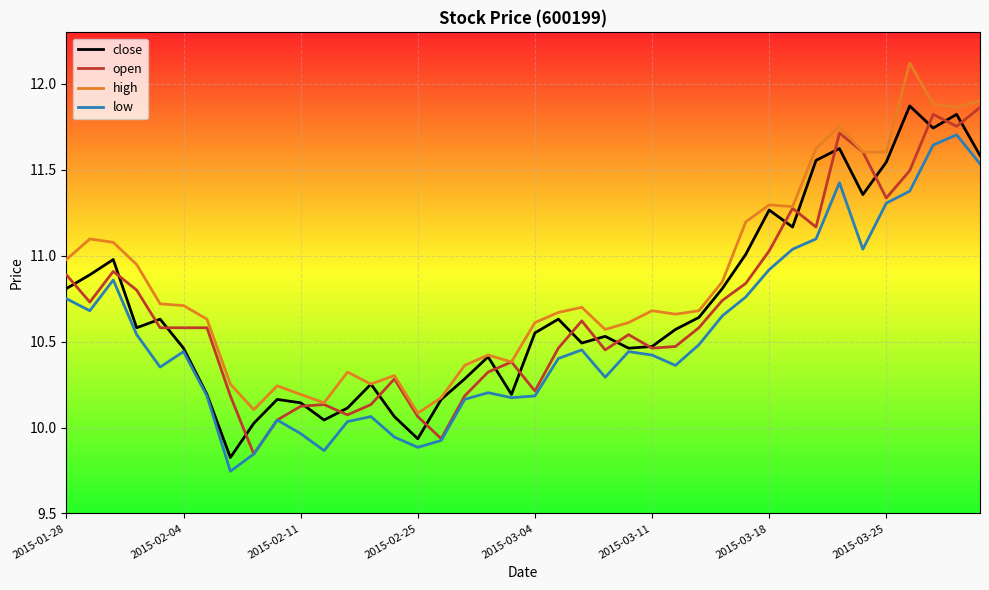

True or false: low and high intersect in this chart.

False